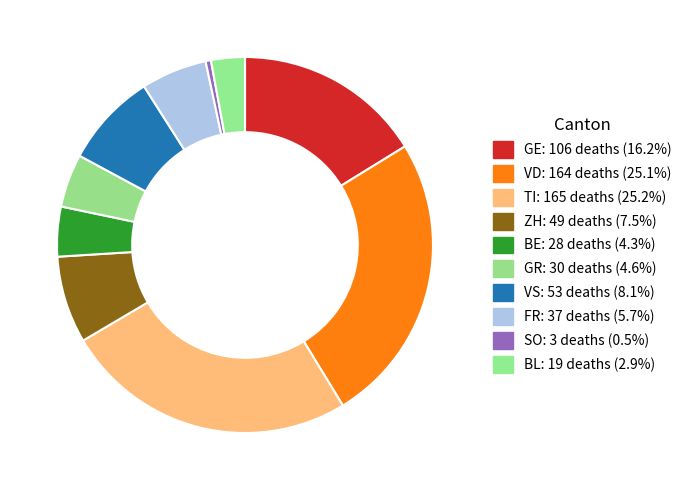

How many slices are in this pie chart?

10